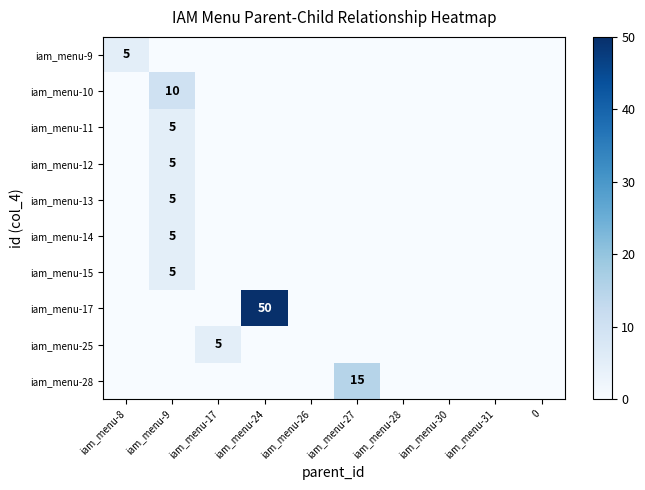

Which label corresponds to the smallest value in the chart?

iam_menu-9